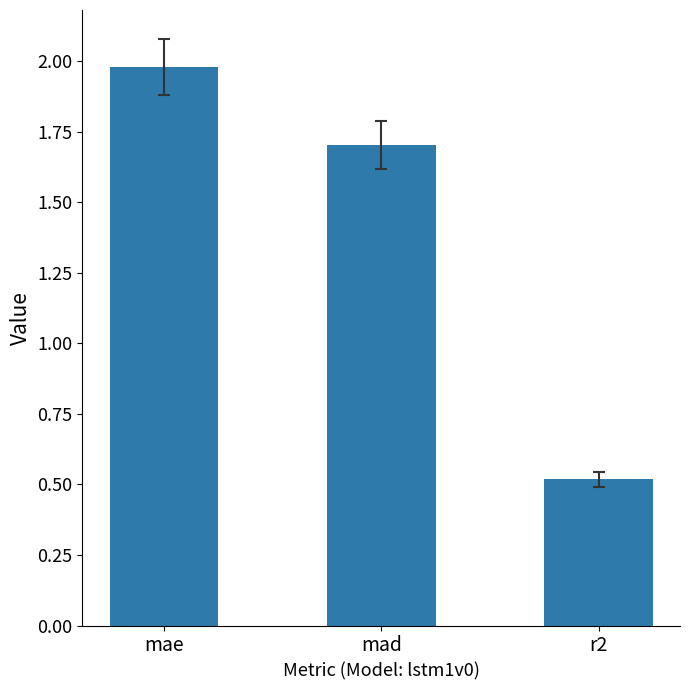

How many bars are there in total?

3